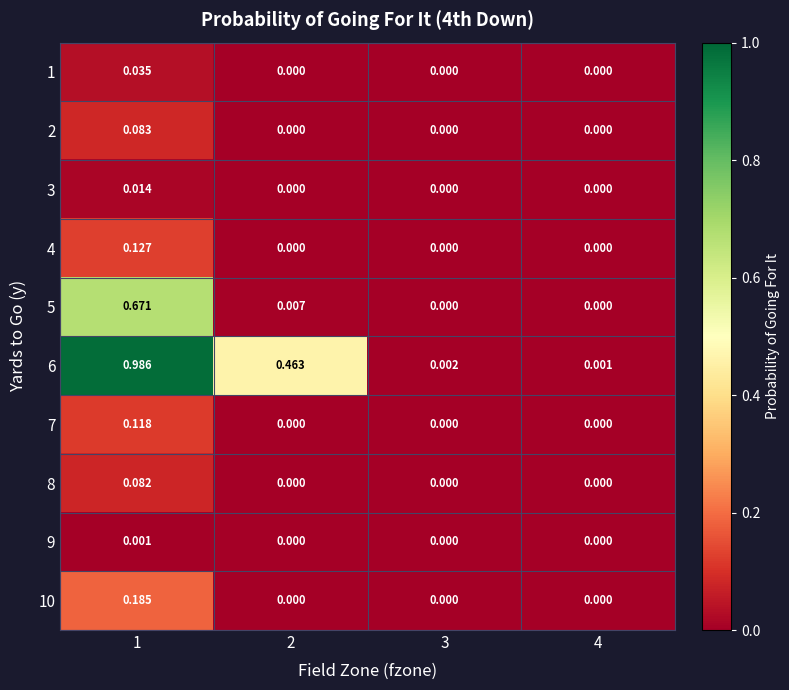

Is the value of 2 at 1 greater than the value of 1 at 2?

Yes